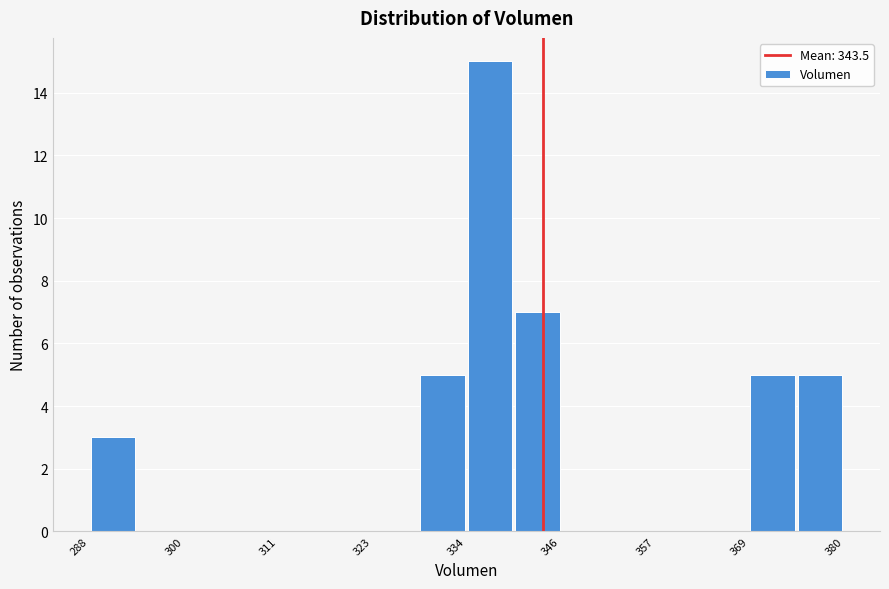

Read against the x-axis, roughly where is the centre of the tallest bar?

338